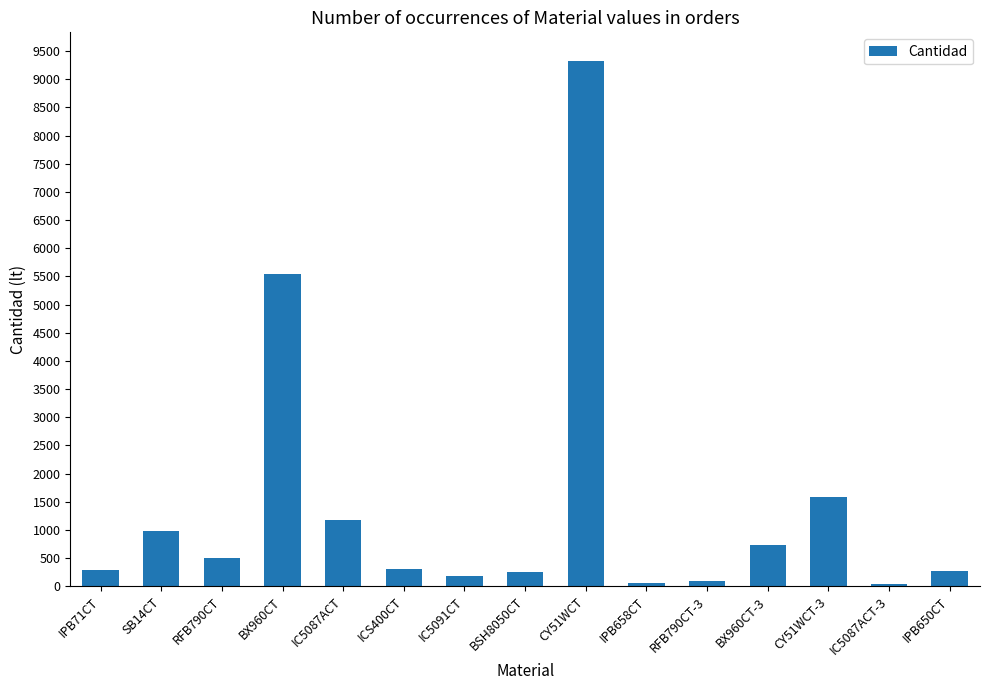

What is the average value?

1423